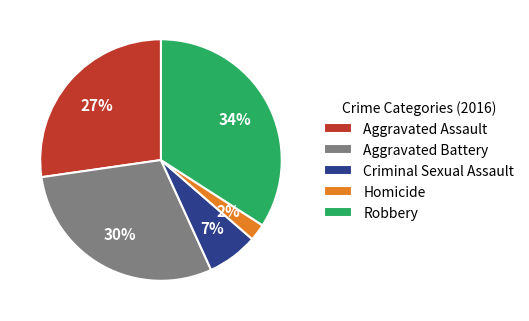

The Criminal Sexual Assault slice represents 7% of the pie. True or false?

True